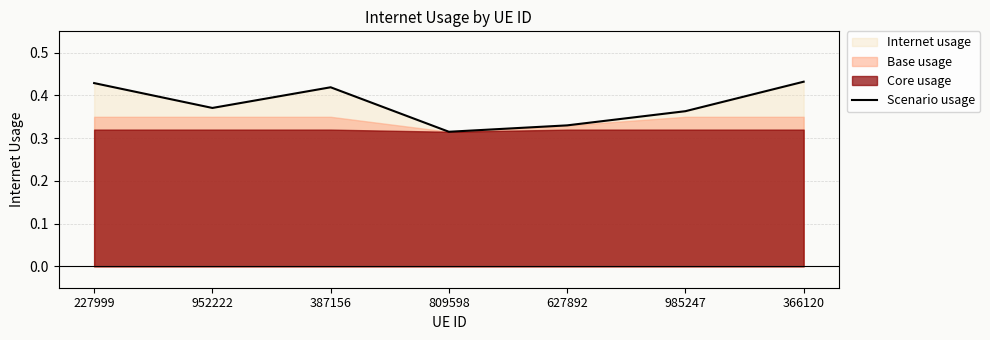

What is the minimum value shown in the chart?

0.3